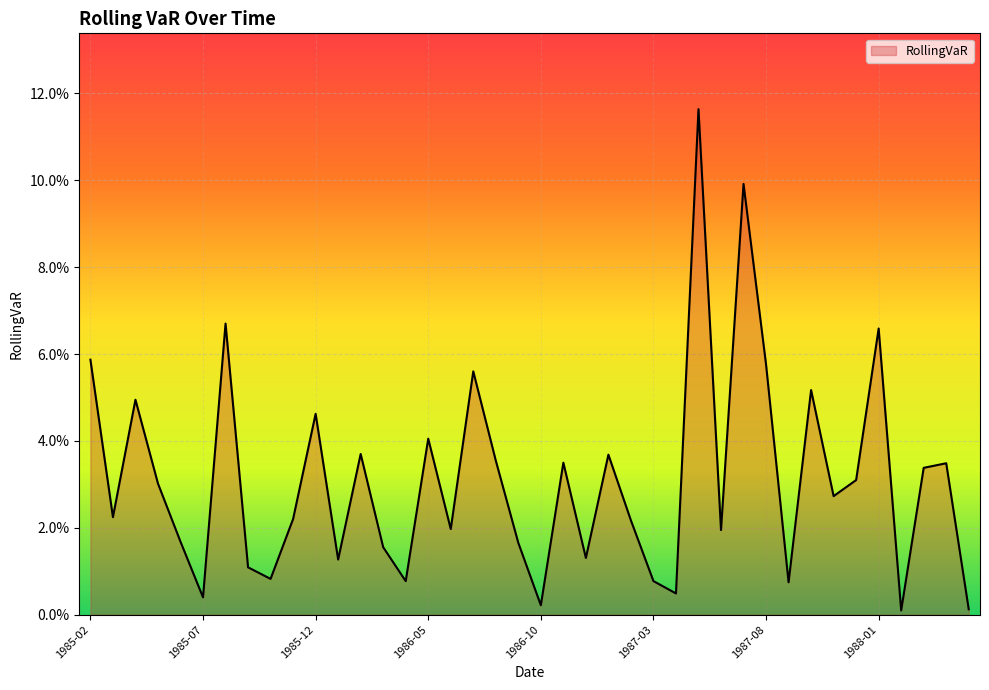

Rank the categories by value from highest to lowest.

1987-05, 1987-07, 1985-08, 1988-01, 1985-02, 1987-08, 1986-07, 1987-10, 1985-04, 1985-12, 1986-05, 1986-02, 1987-01, 1986-08, 1986-11, 1988-04, 1988-03, 1987-12, 1985-05, 1987-11, 1985-03, 1985-11, 1987-02, 1986-06, 1987-06, 1985-06, 1986-09, 1986-03, 1986-12, 1986-01, 1985-09, 1985-10, 1987-03, 1986-04, 1987-09, 1987-04, 1985-07, 1986-10, 1988-05, 1988-02